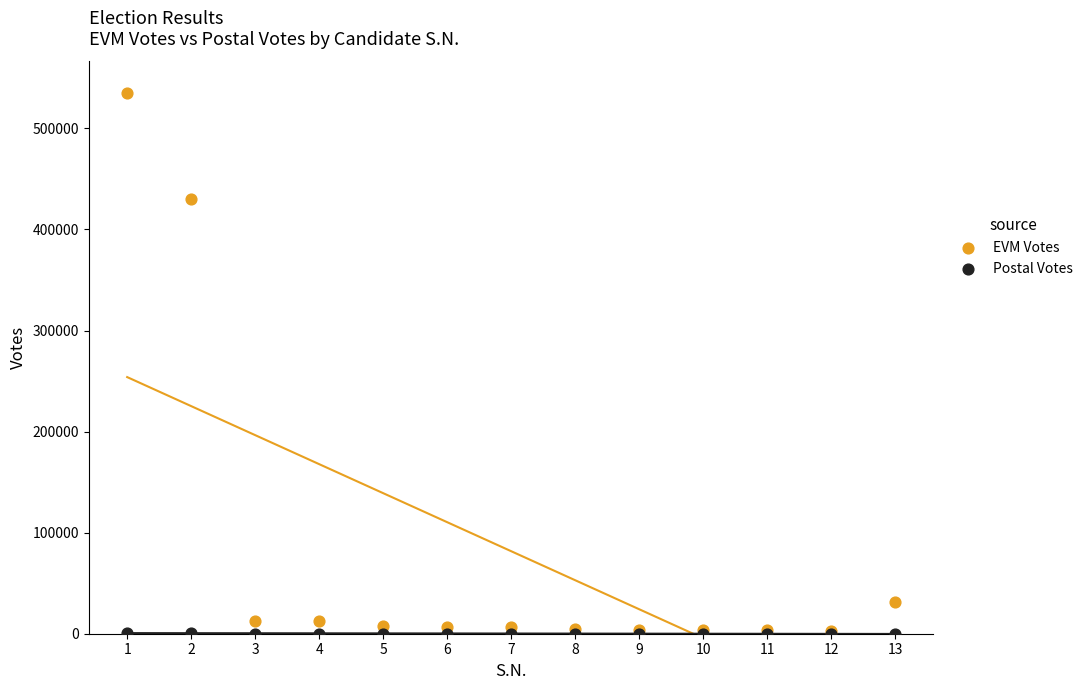

Across all series, what Y value is closest to 267463?

430025